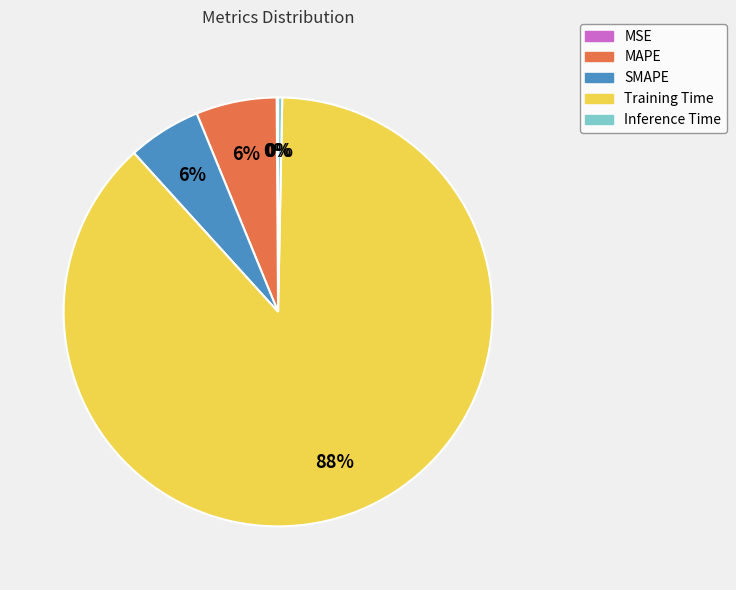

Is the sum of SMAPE and Training Time greater than half?

Yes